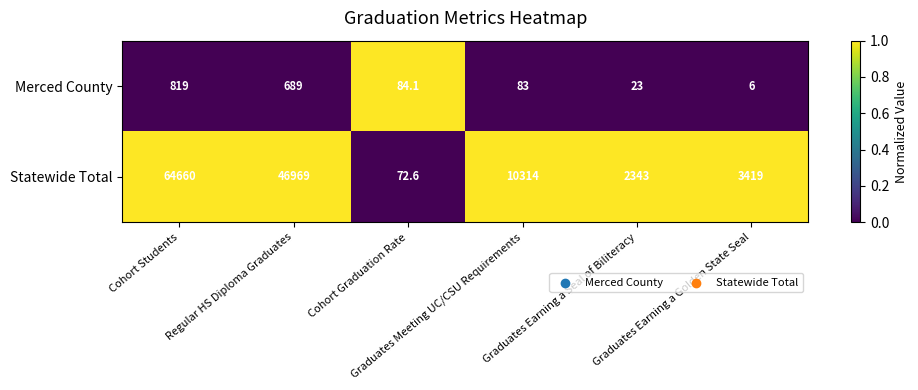

At which category is the sum across all series the highest?

Cohort Students